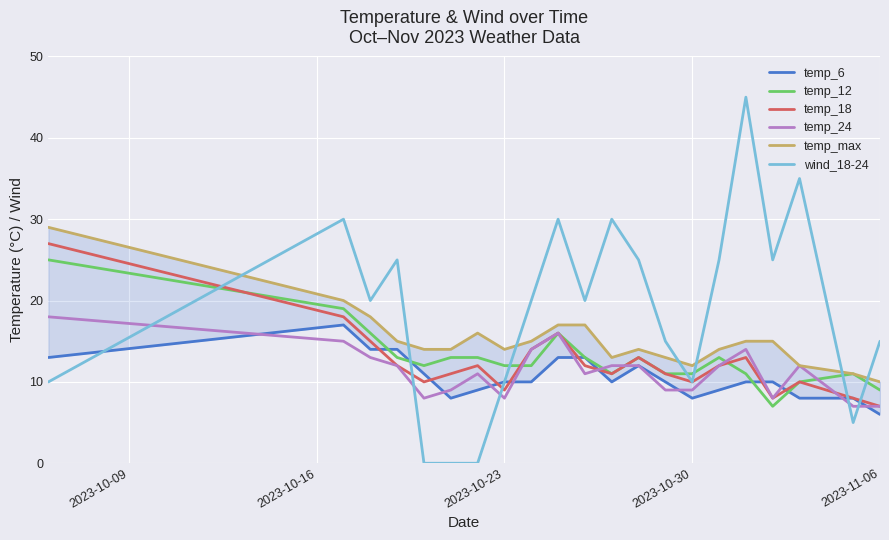

Is it true that temp_12 equals 9 at 2023-11-06?

True